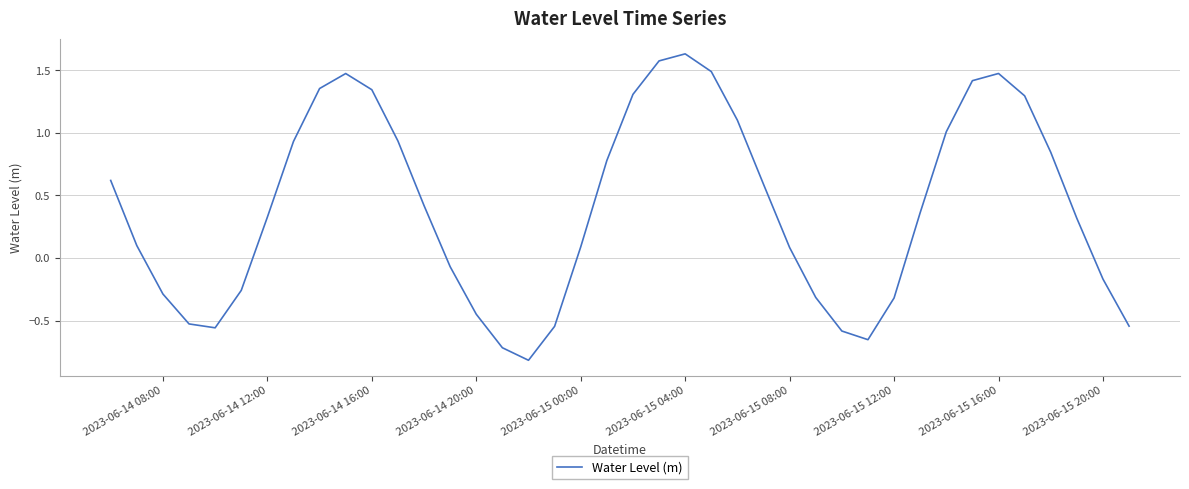

What is the difference between the maximum and minimum values?

2.4